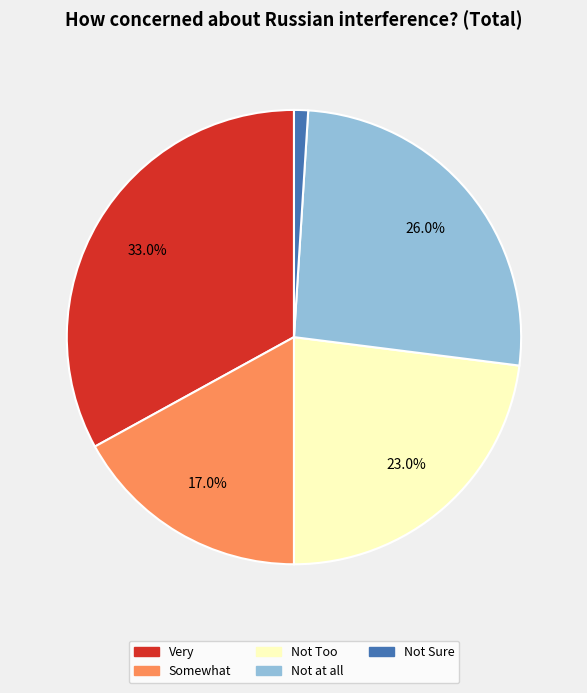

Which category has the biggest portion of the pie?

Very